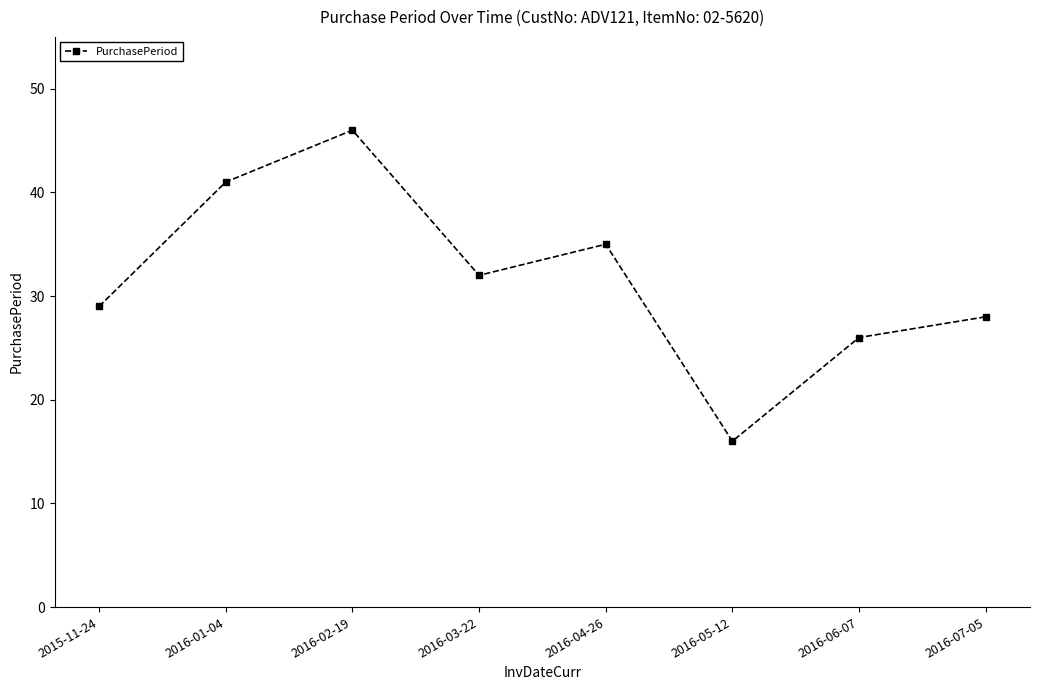

Count the number of data series in this chart.

1